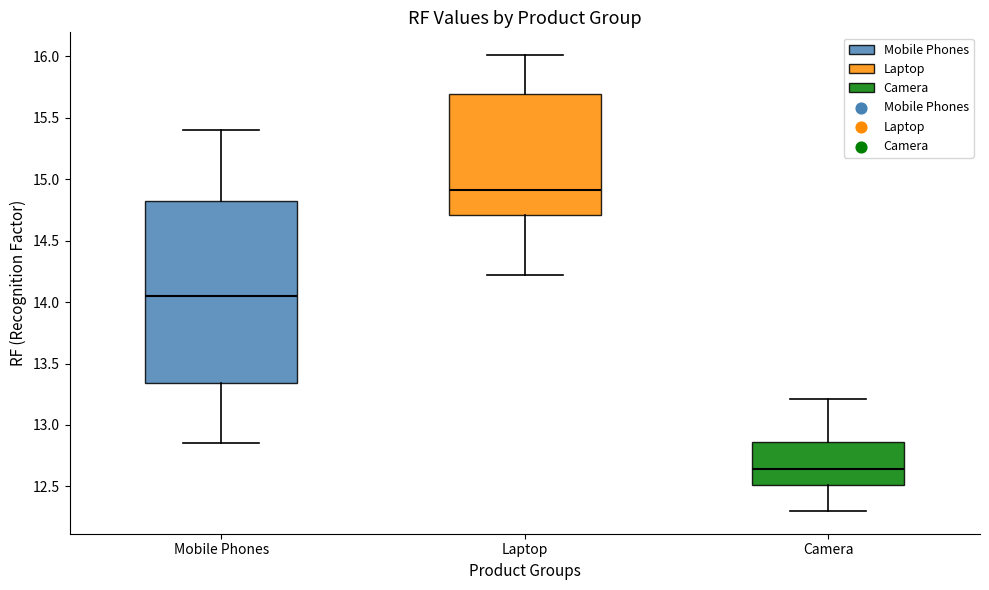

Where is the upper edge of the box for Laptop on the y-axis? The values are not printed on the chart, so give them approximately, as read against the axis.

15.70